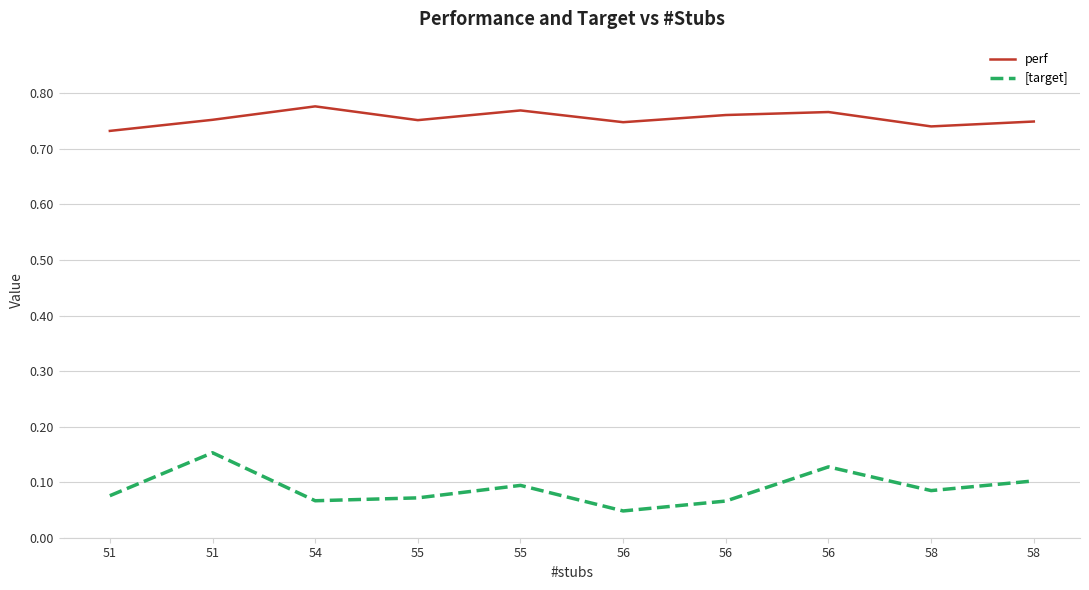

List the series in order of their peak value, highest first.

perf, [target]